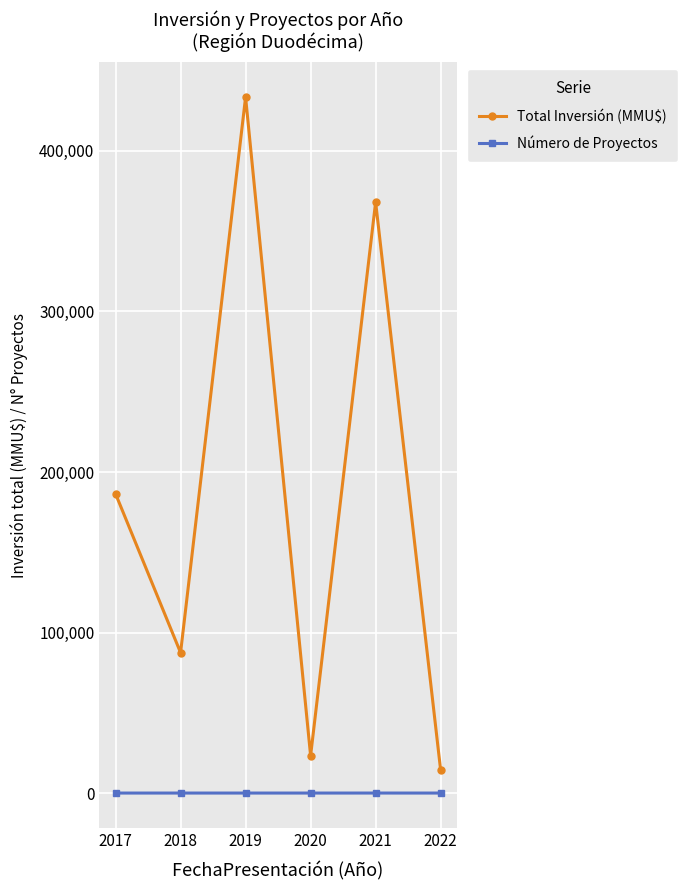

At which category is the sum across all series the highest?

2019